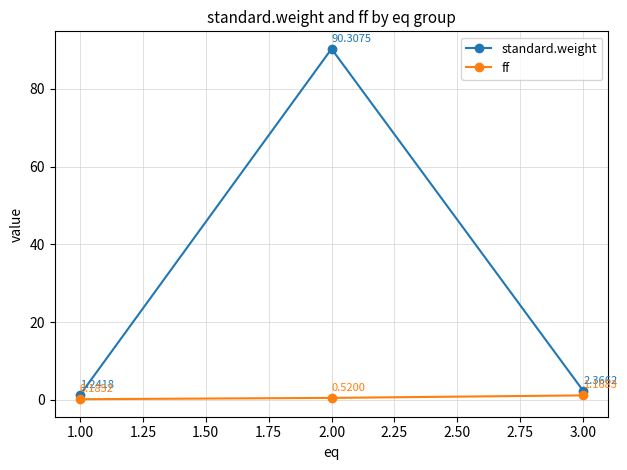

Which category has the lowest value in the ff series?

1.00